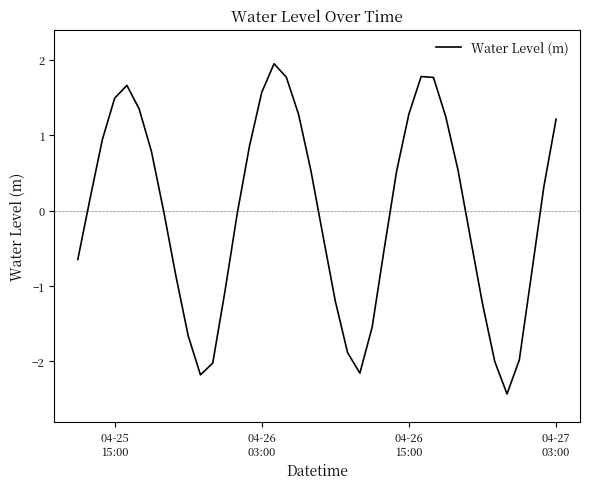

What is the minimum value shown in the chart?

-2.4